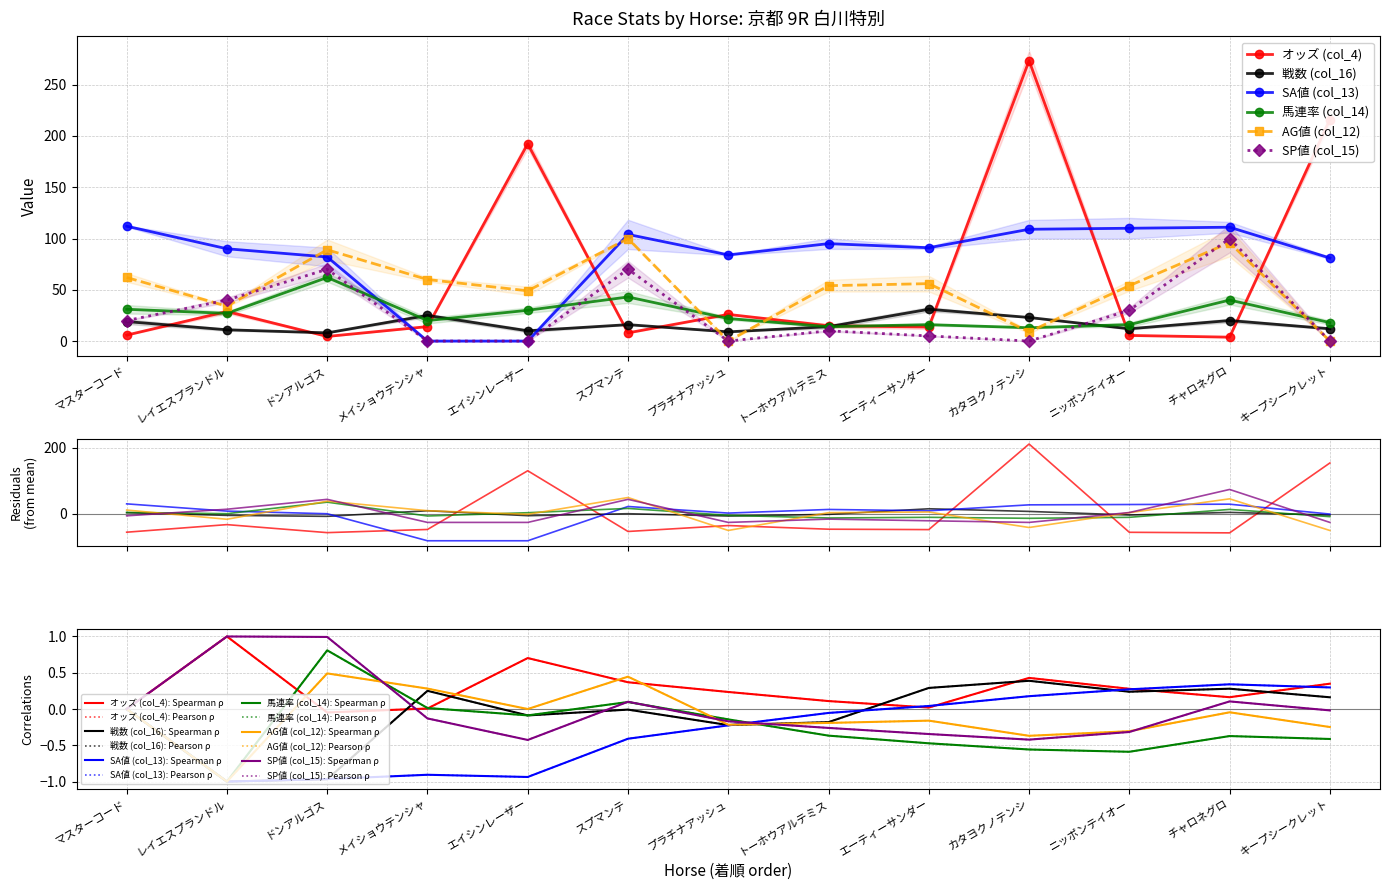

Is it true that SA値 (col_13) equals 120.8 at ドンアルゴス?

False